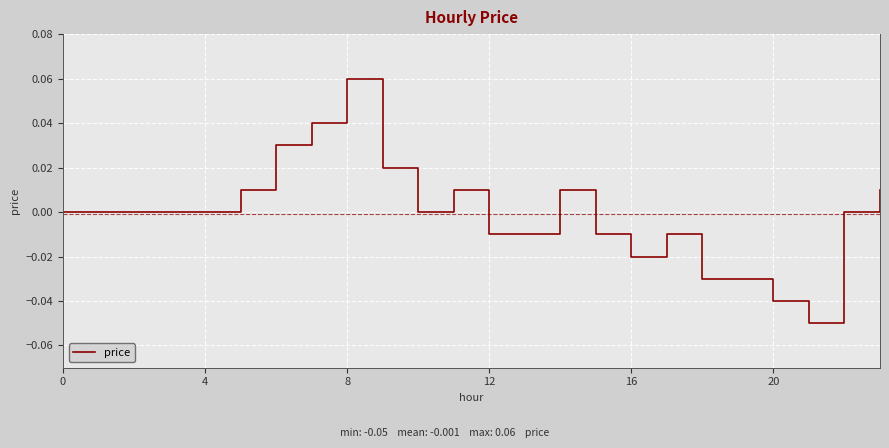

How many lines are shown in the chart?

1